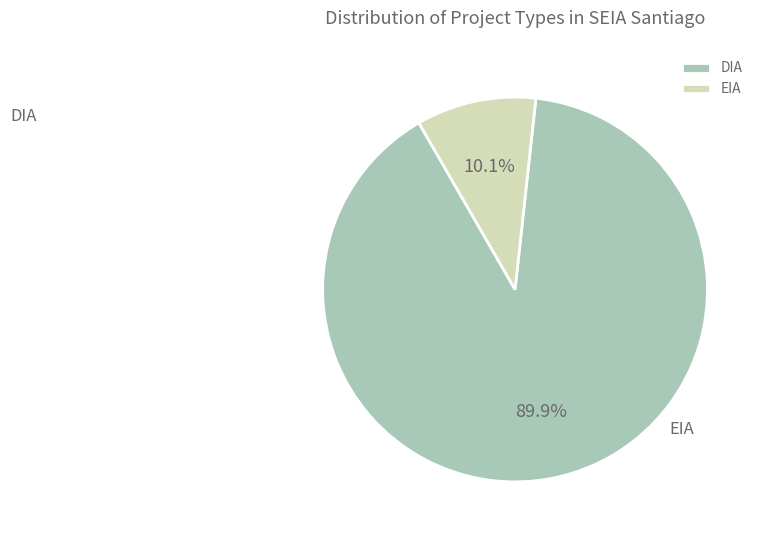

Rank the categories by value from highest to lowest.

DIA, EIA